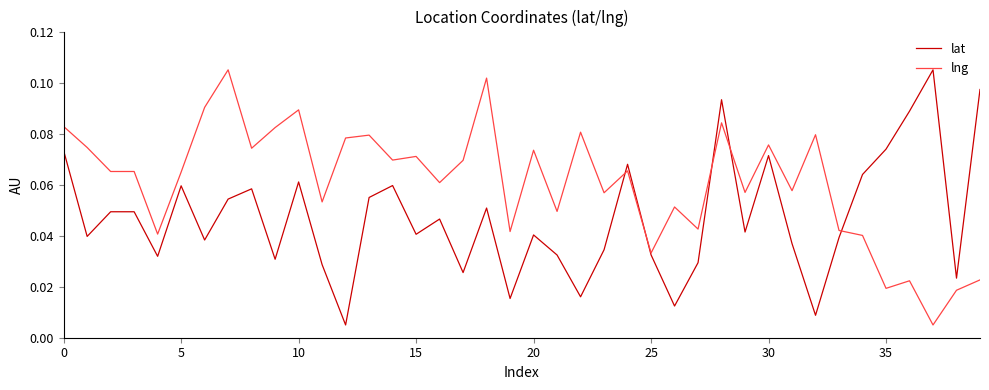

Which series has the largest total across all categories?

lng